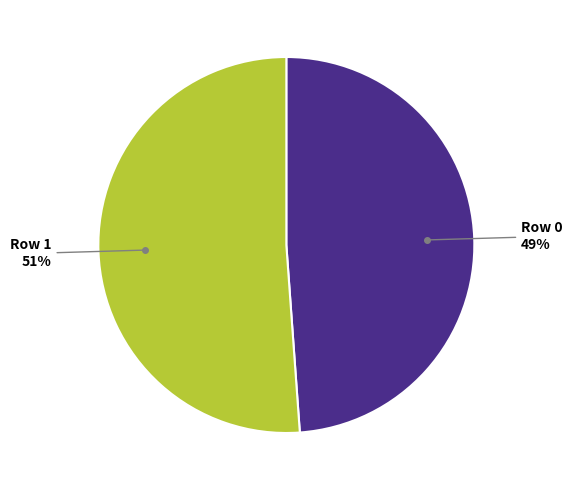

To the nearest percent, what is the average slice percentage?

50%